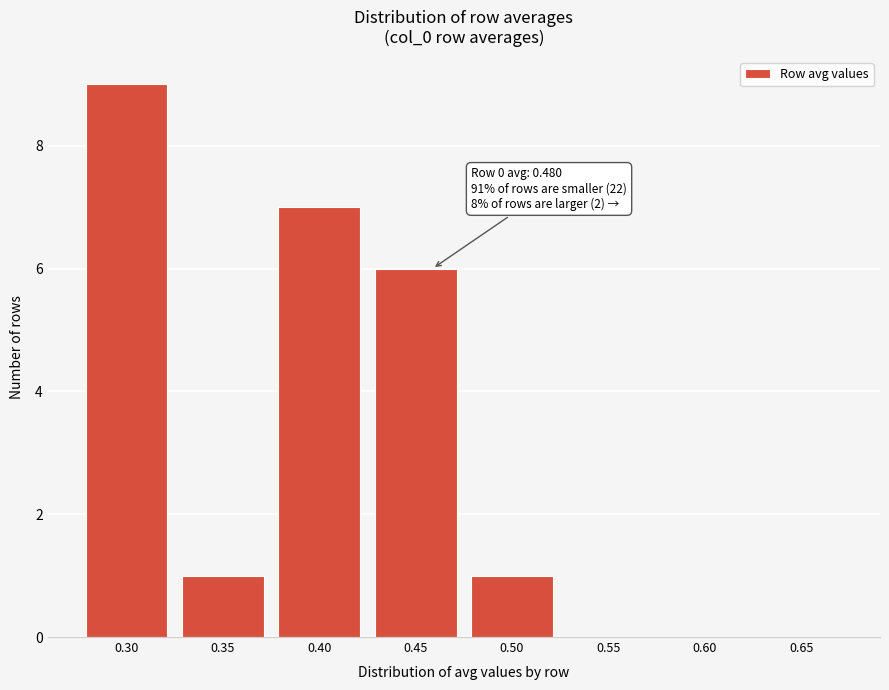

True or false: the data shows 1 at 0.50.

True